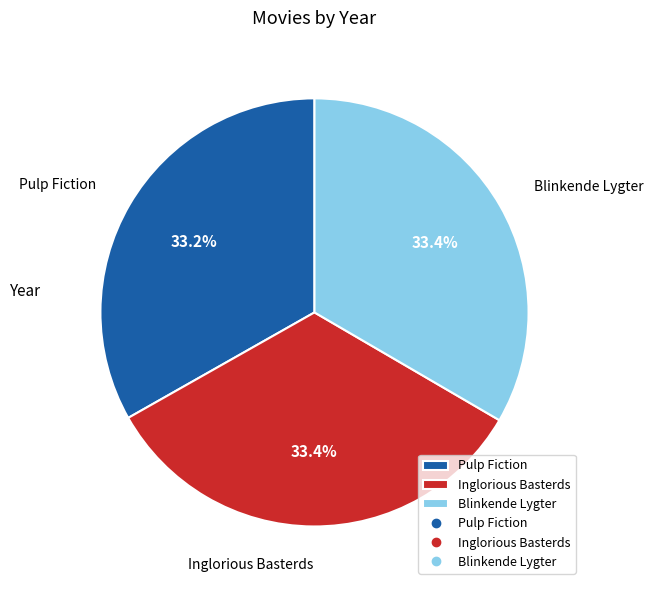

What is the ratio of the value at Inglorious Basterds to the value at Pulp Fiction?

1.0